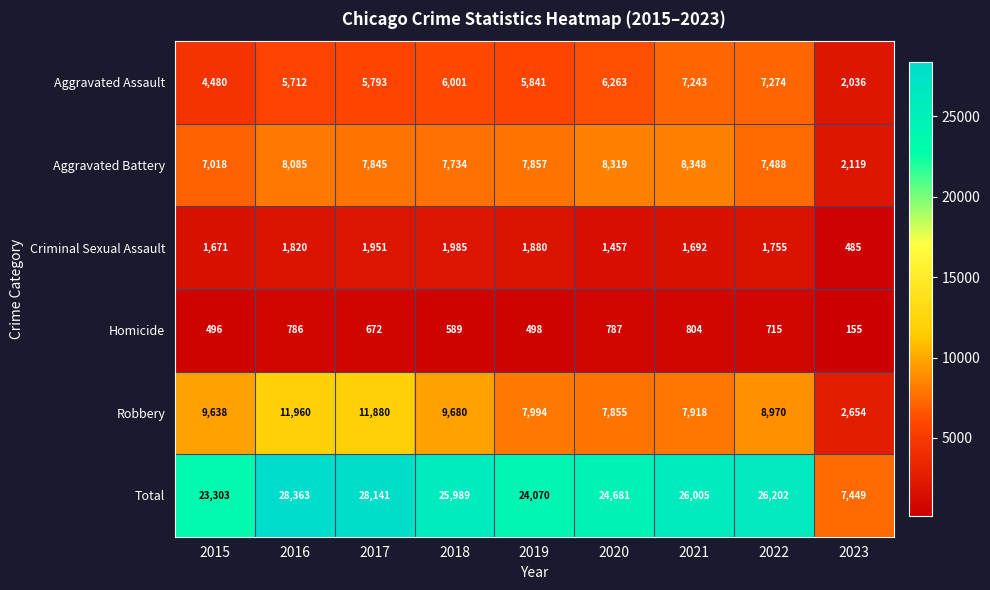

How many series are shown in this chart?

6